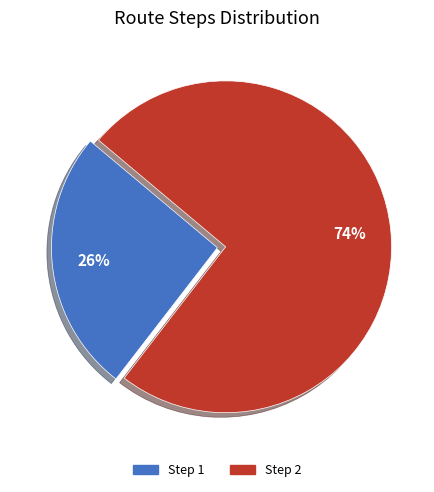

To the nearest percent, what is the average slice percentage?

50%